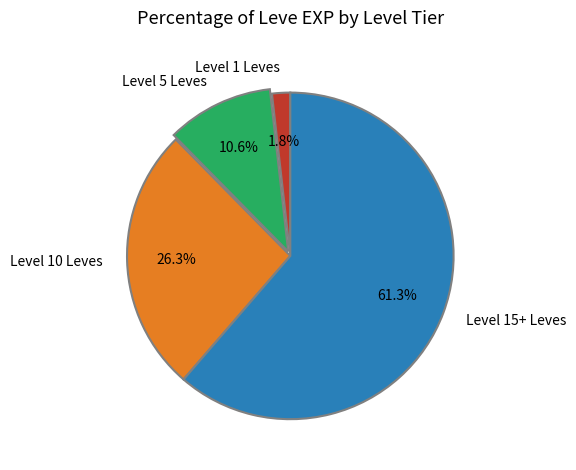

What percentage do Level 1 Leves and Level 5 Leves together represent?

12.4%